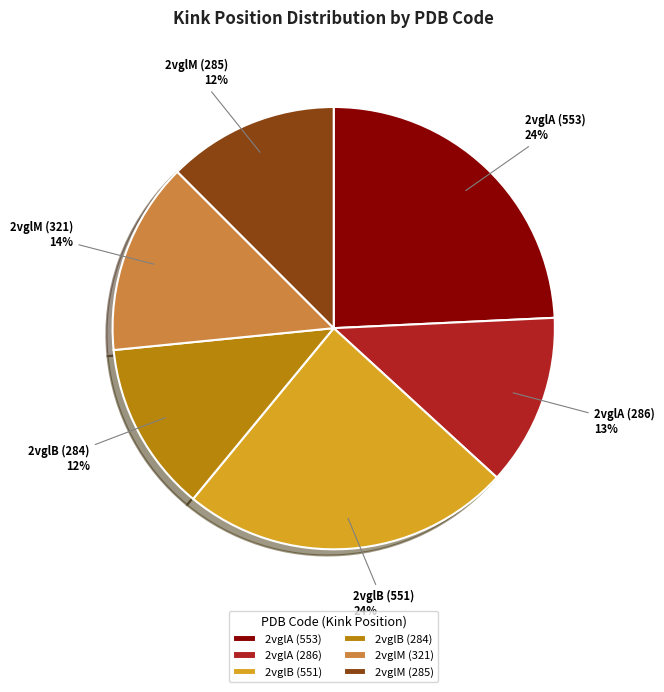

Between 2vglB (551) and 2vglM (285), which is larger?

2vglB (551)